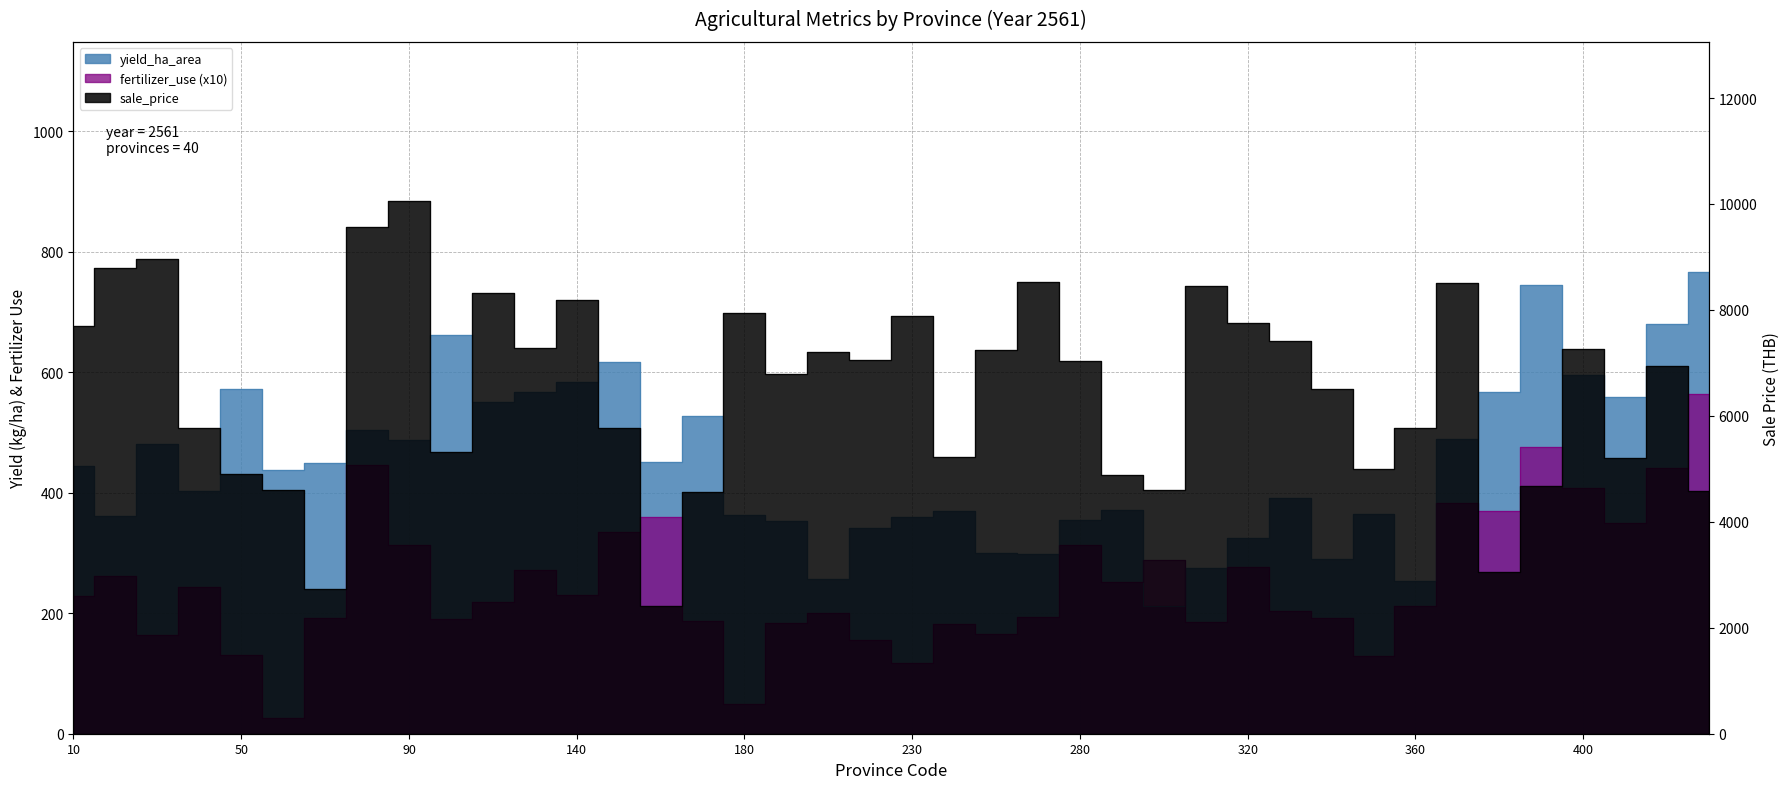

What is the approximate value of fertilizer_use at 360?

212.3